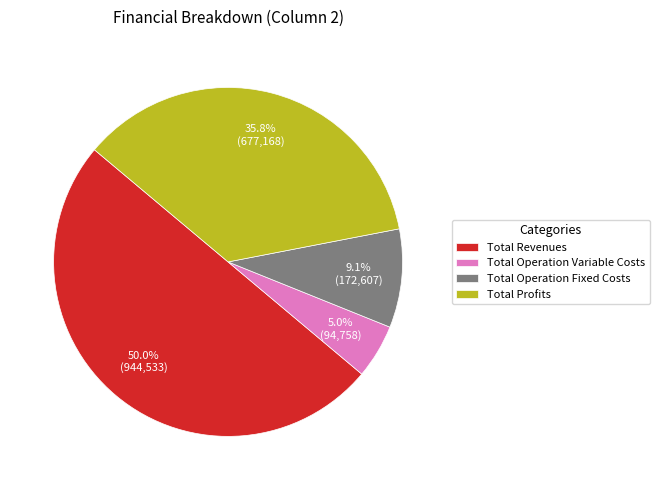

To the nearest percent, what portion does Total Operation Variable Costs represent?

5%